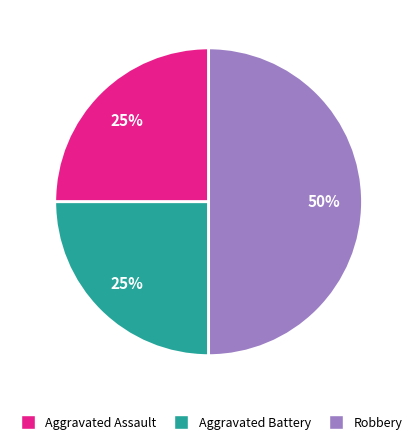

Is Aggravated Assault the majority of the pie?

No